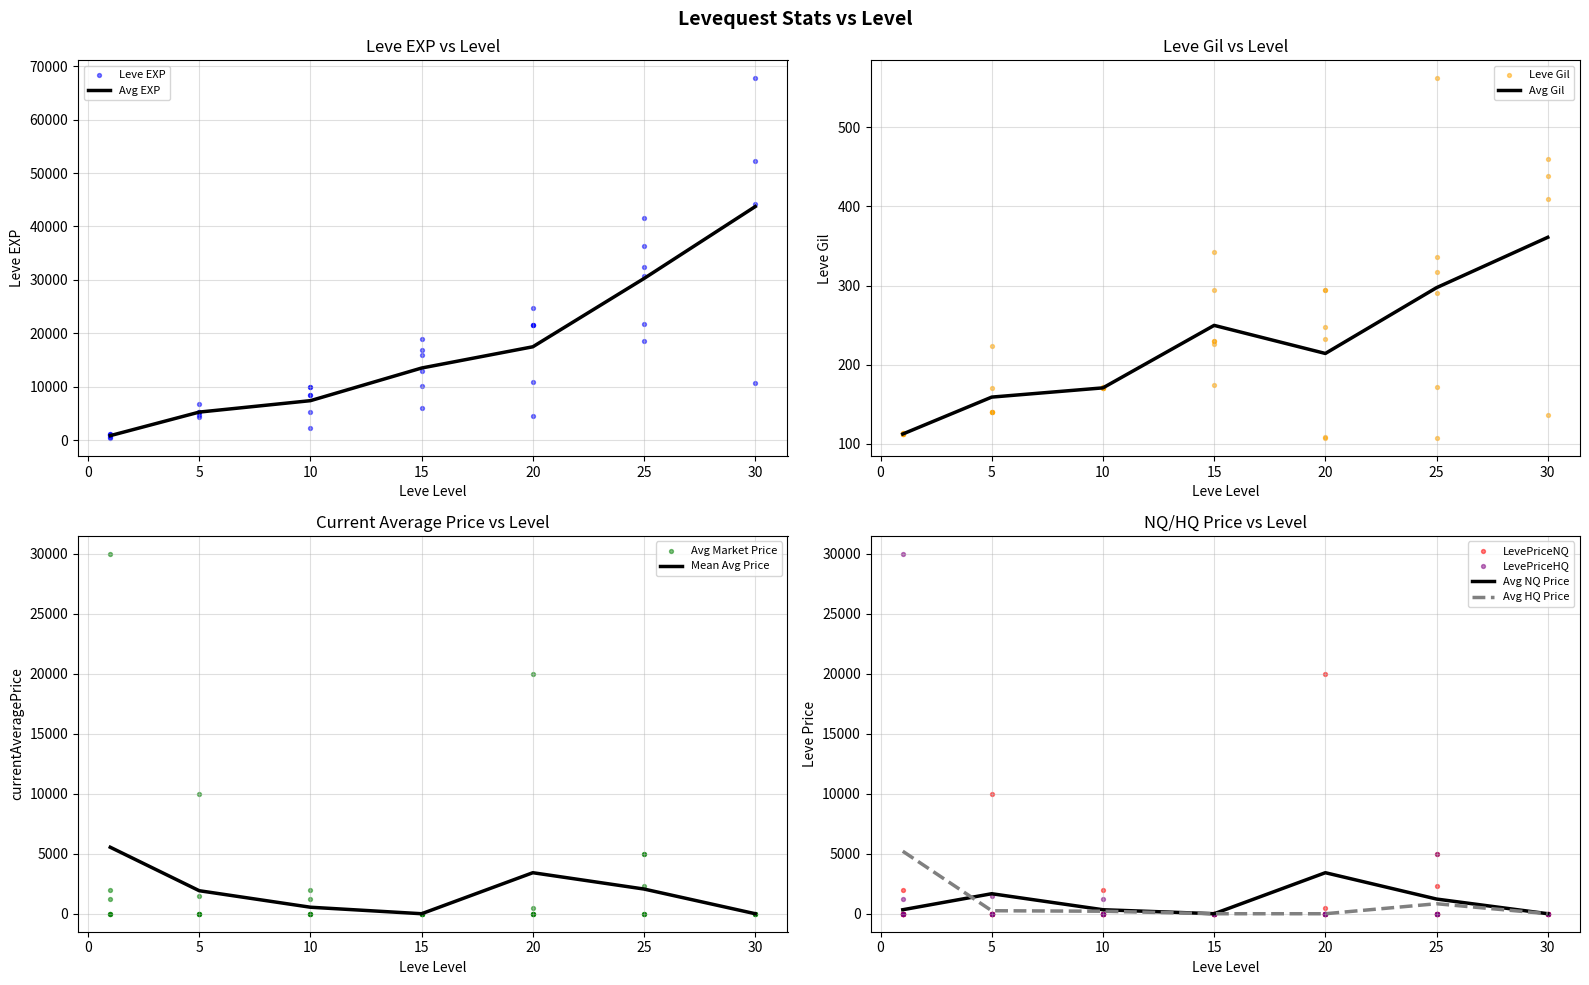

What is the highest value of the Avg NQ Price series?

3419.3